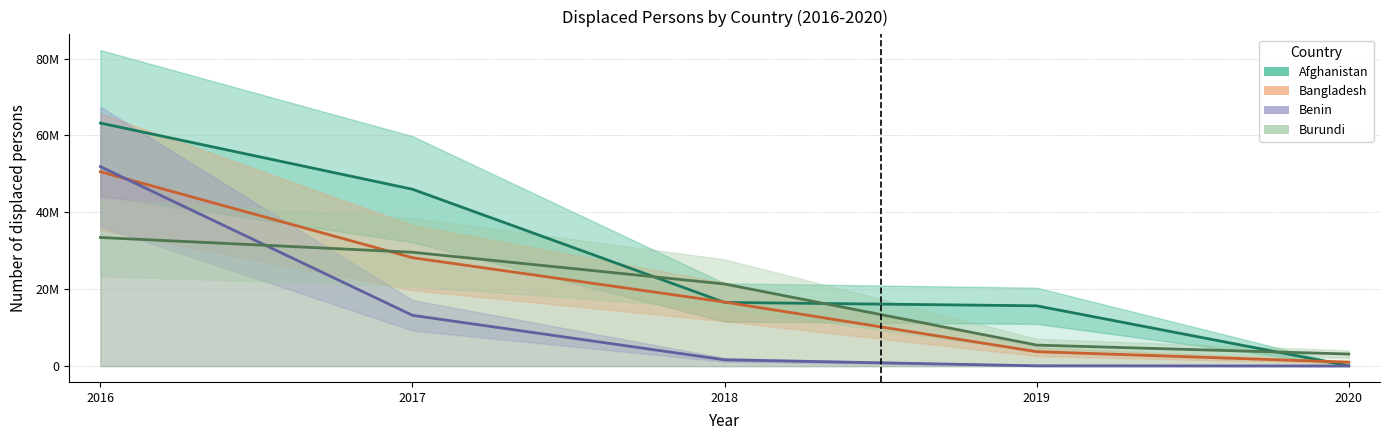

What are all the series names shown in the legend?

Afghanistan, Bangladesh, Benin, Burundi